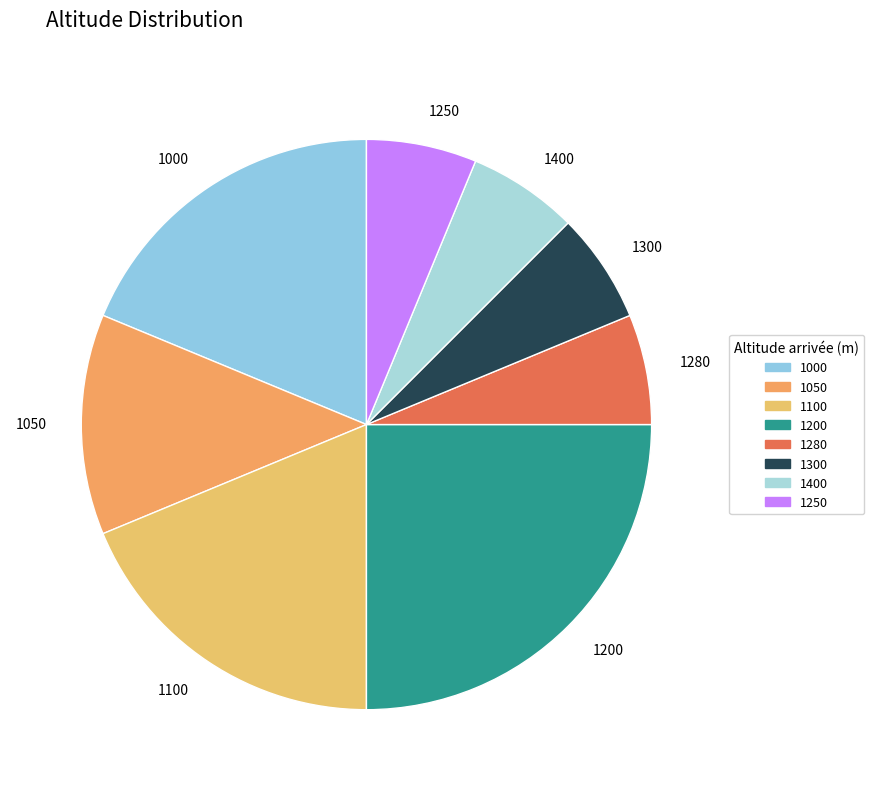

Does 1000 represent more than half of the total?

No